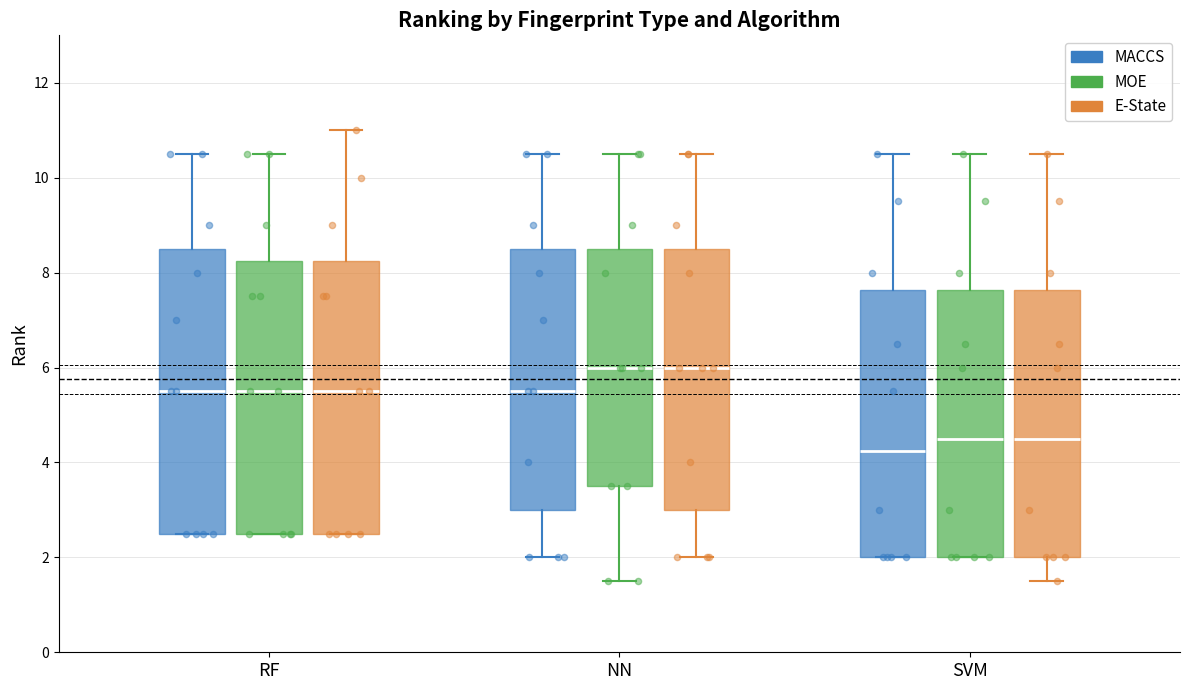

Where is the lower edge of the box for NN (MOE) on the y-axis? The values are not printed on the chart, so give them approximately, as read against the axis.

3.6